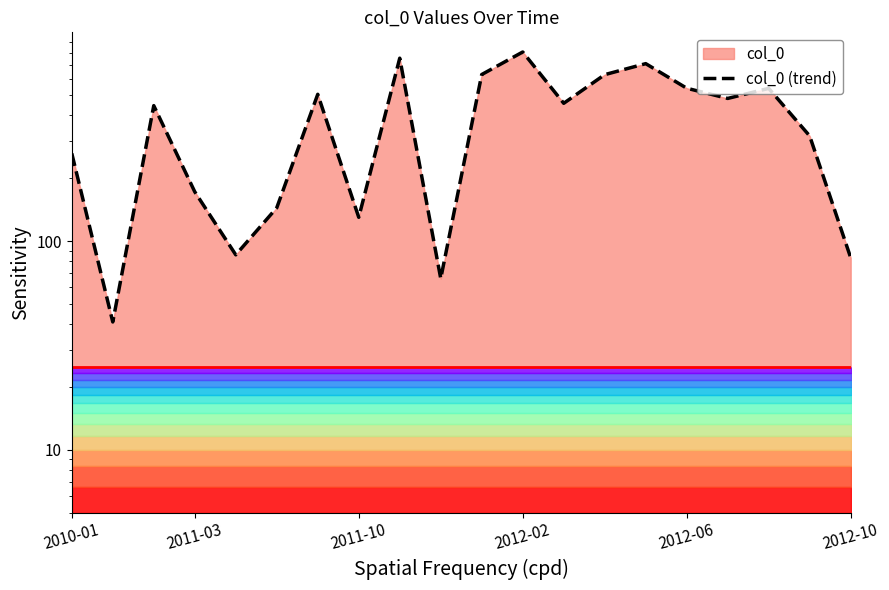

What is the difference between the values at 18 and 13?

308.3